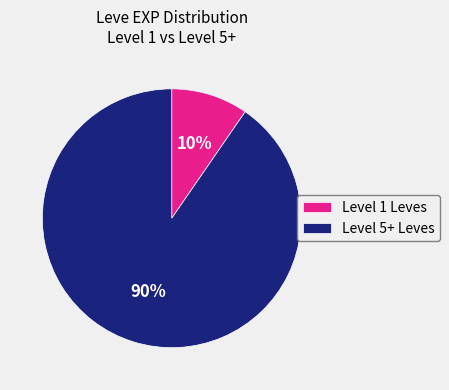

To the nearest percent, what is the combined percentage of Level 5+ Leves and Level 1 Leves?

100%